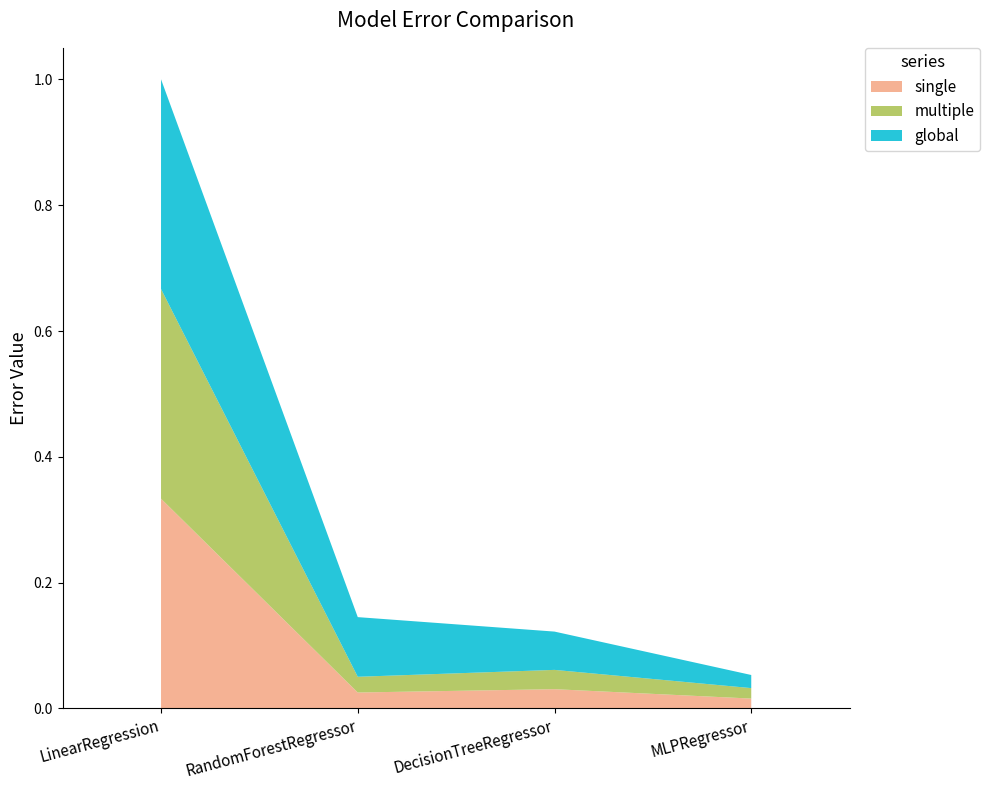

Reading right to left, extract all data points from this chart.

single: MLPRegressor=0.0	DecisionTreeRegressor=0.0	RandomForestRegressor=0.0	LinearRegression=0.3
multiple: MLPRegressor=0.0	DecisionTreeRegressor=0.0	RandomForestRegressor=0.0	LinearRegression=0.3
global: MLPRegressor=0.0	DecisionTreeRegressor=0.1	RandomForestRegressor=0.1	LinearRegression=0.3